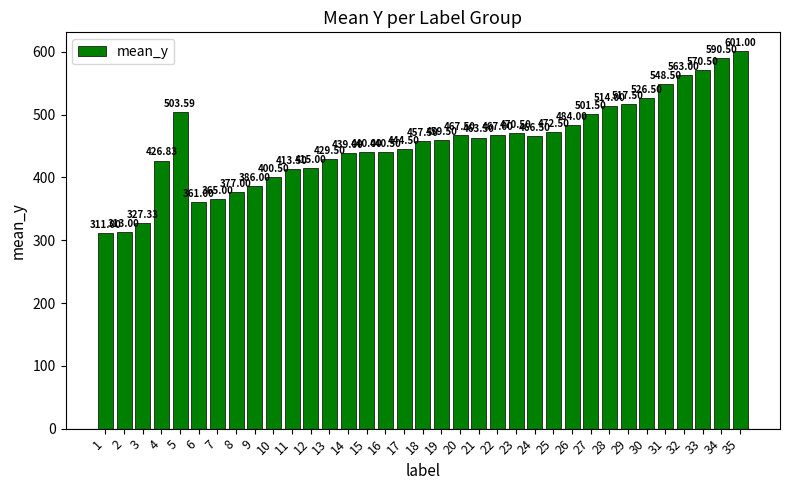

Where is the data nearest to the value 456?

18